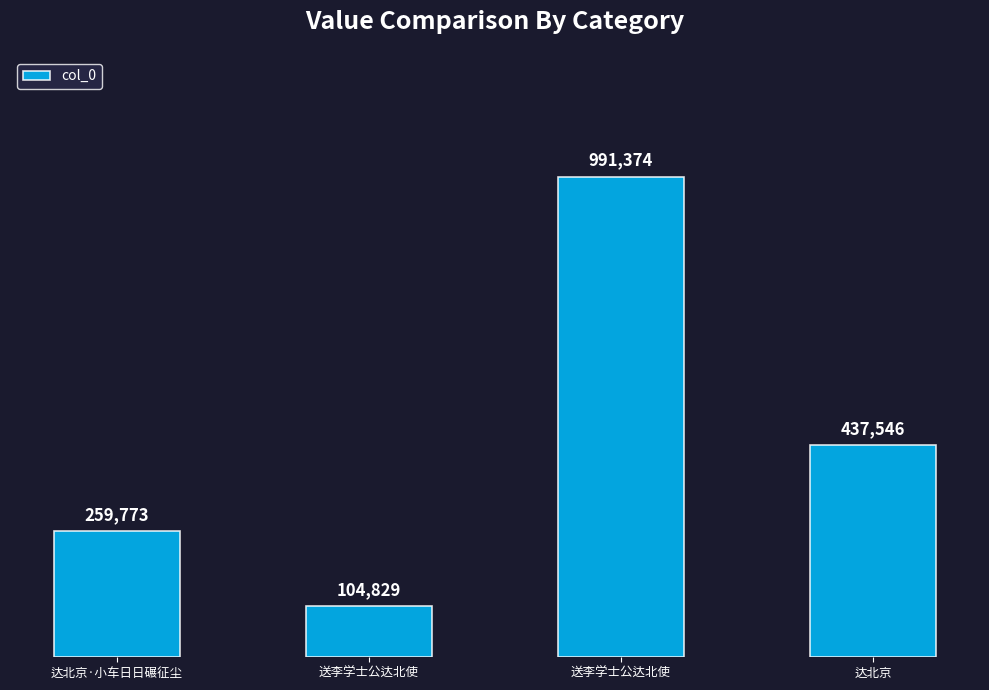

How many values are below 437546?

2